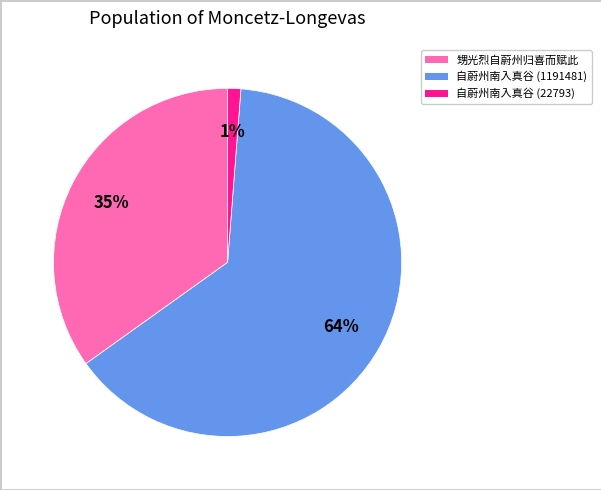

To the nearest percent, what percentage of the pie is 甥光烈自蔚州归喜而赋此?

35%